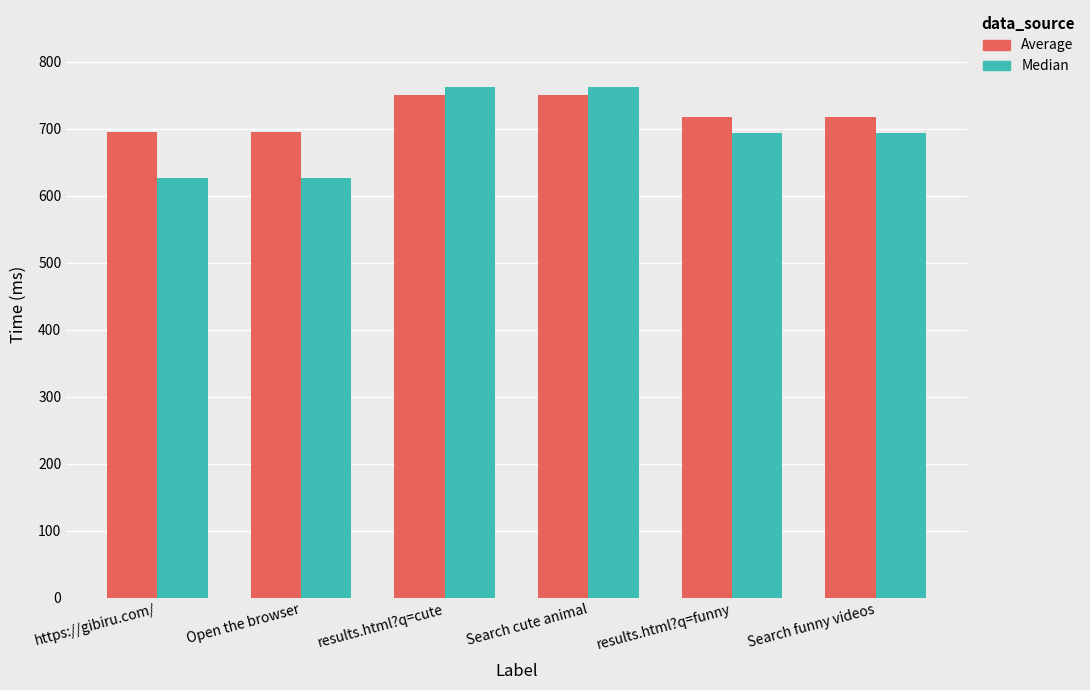

What is the average value of the Average series?

721